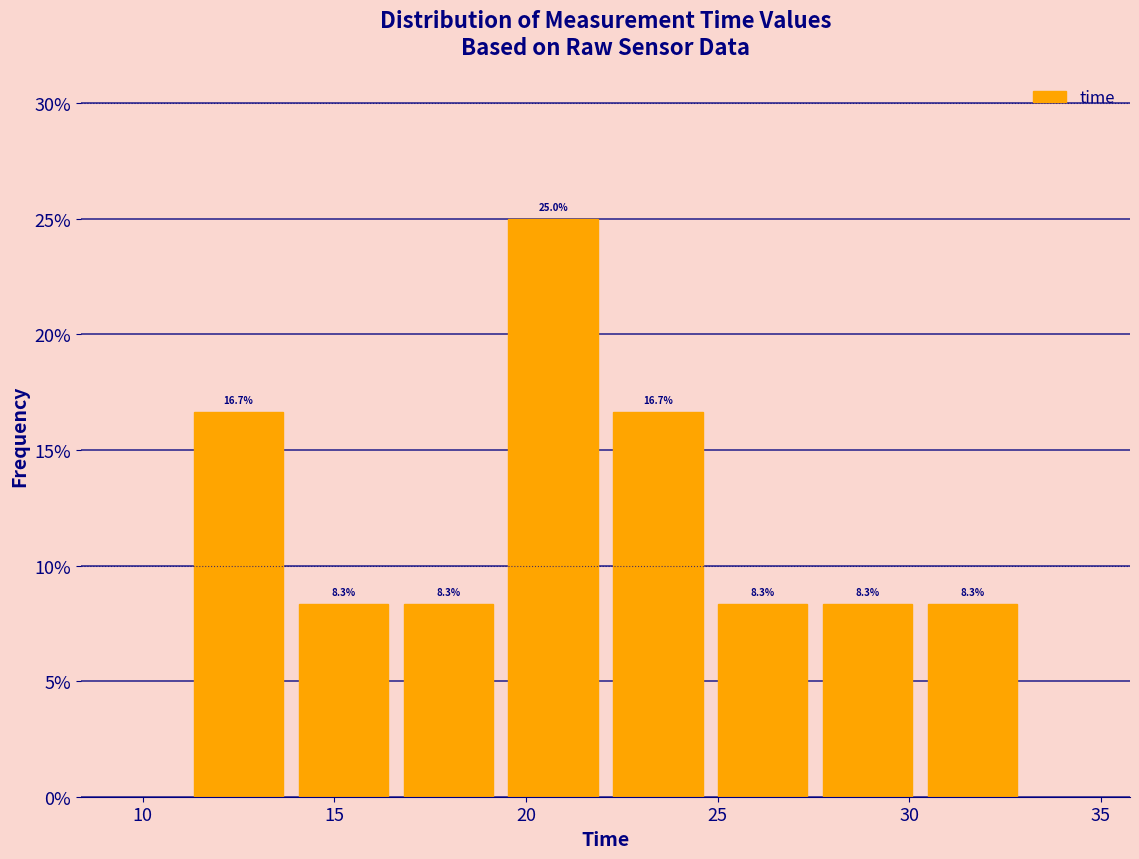

What is the height of the bar covering 22.0 to 25.0 on the x-axis? The bar edges are not printed on the chart, so give them approximately, as read against the axis.

16.7